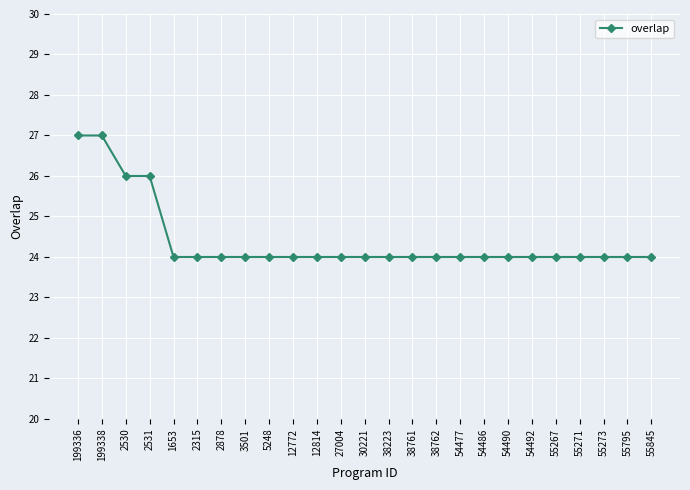

Count the values in the range 24 to 25.

21